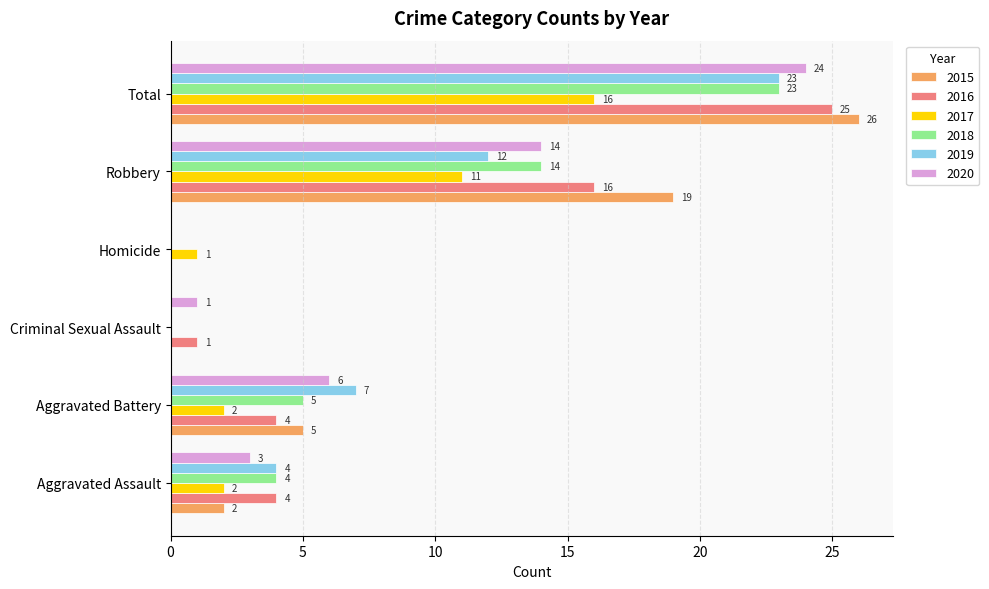

The value of 2019 at Total is 23. True or false?

True